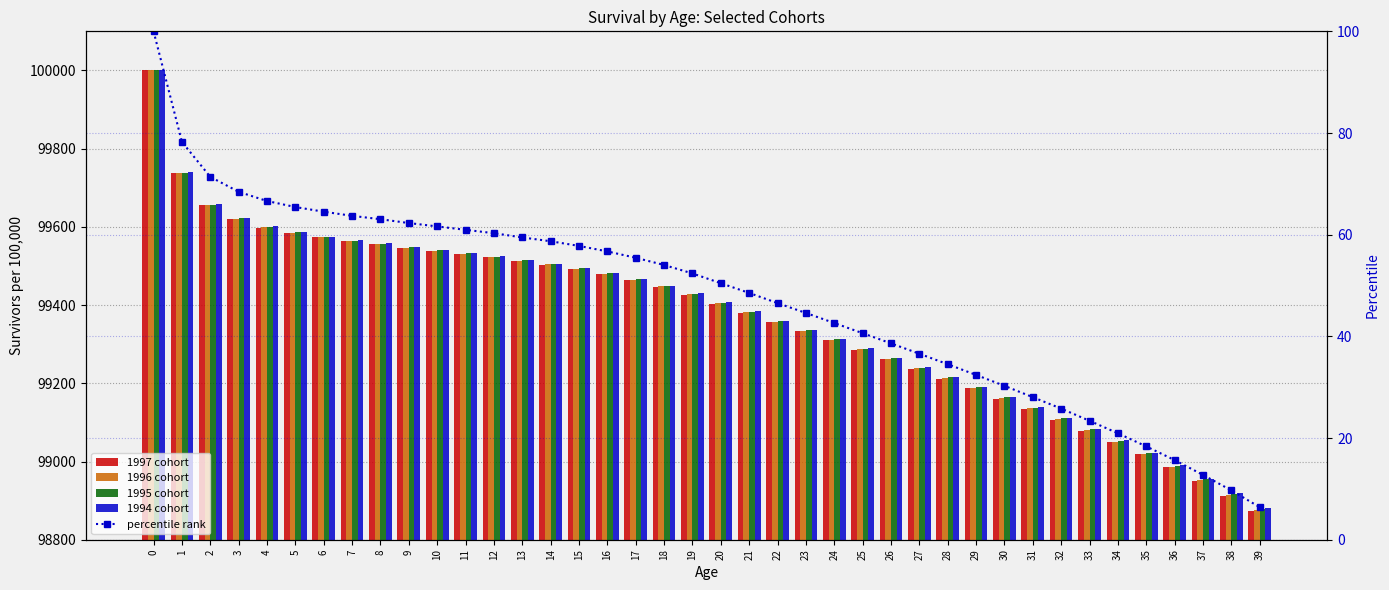

Which category has the lowest value across all series?

39